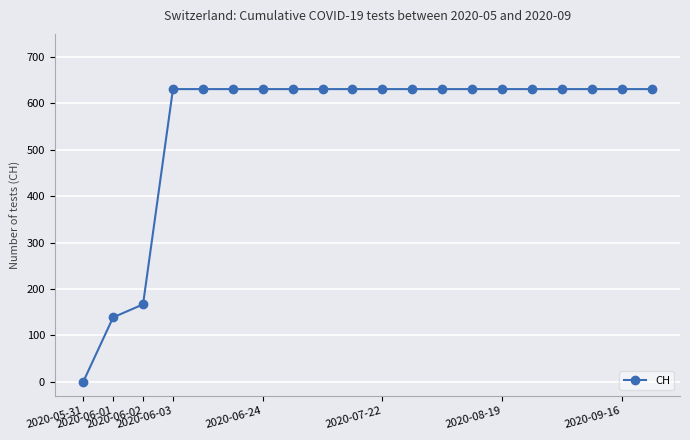

What is the greatest value displayed?

631